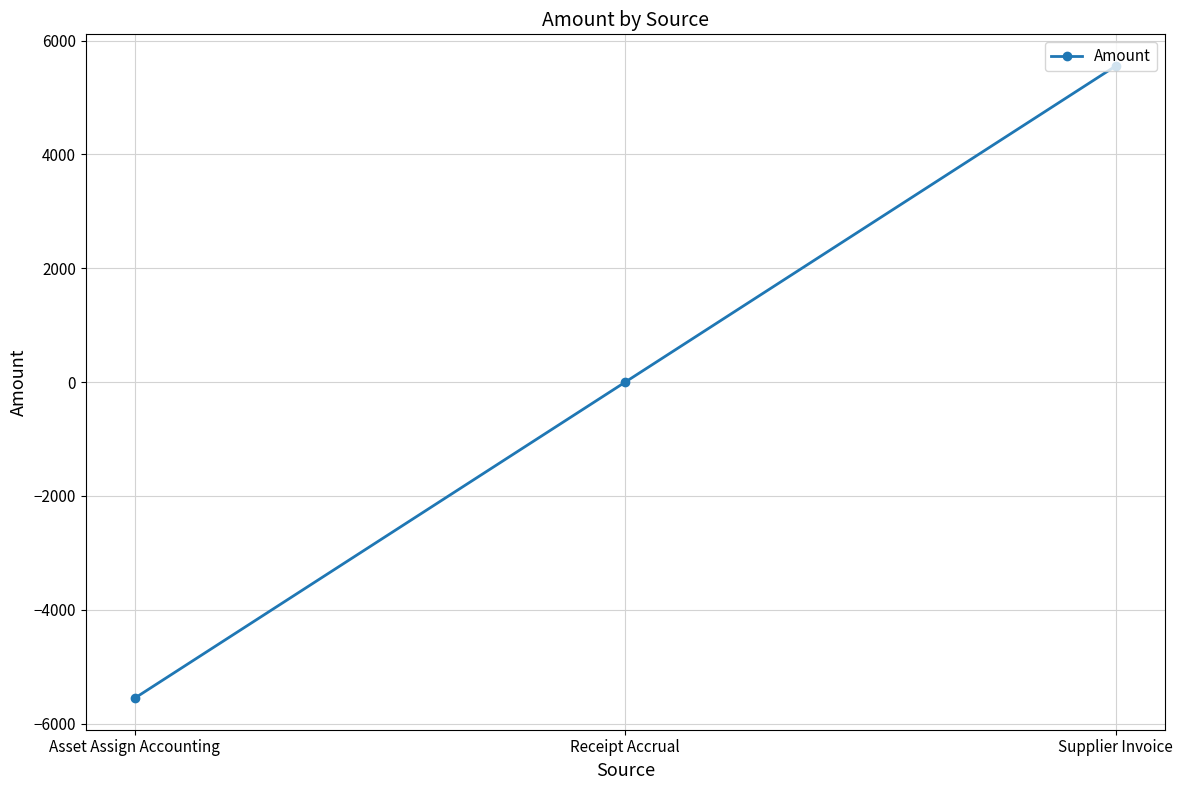

How many data points are less than 0?

1